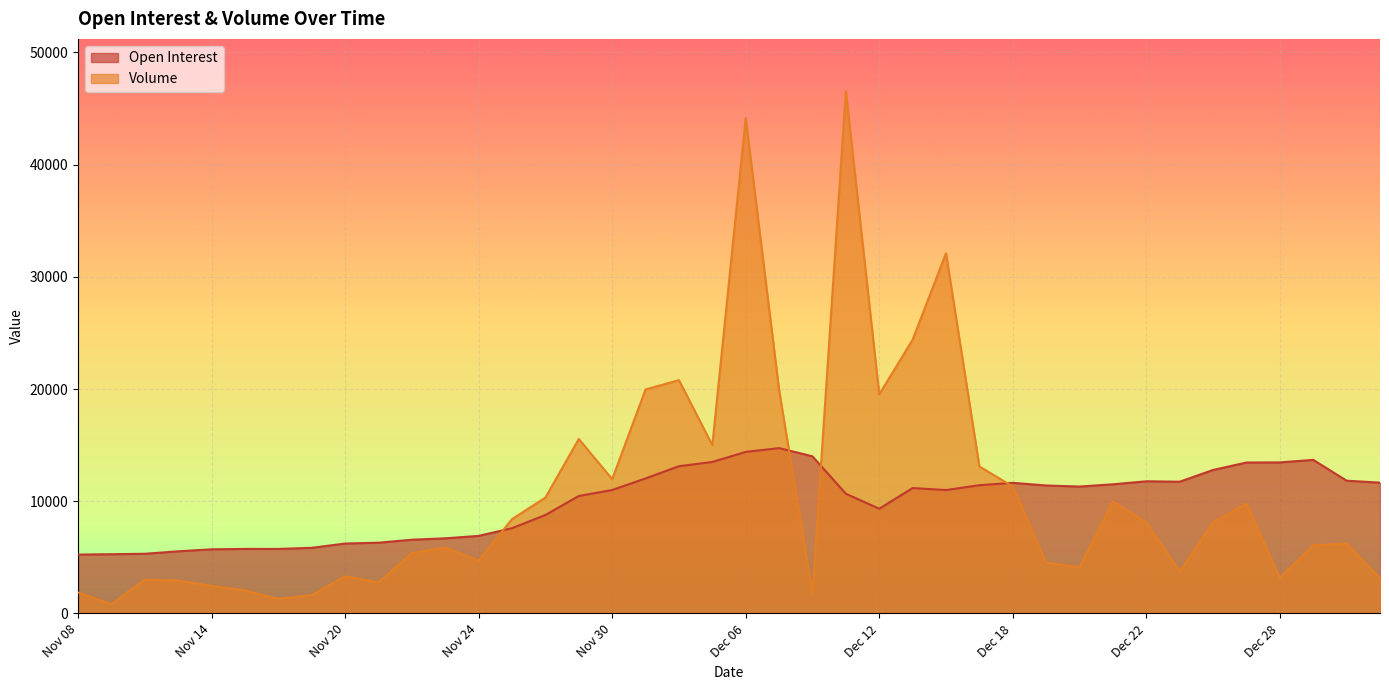

The Volume series shows 4172 at Jan 03. True or false?

False